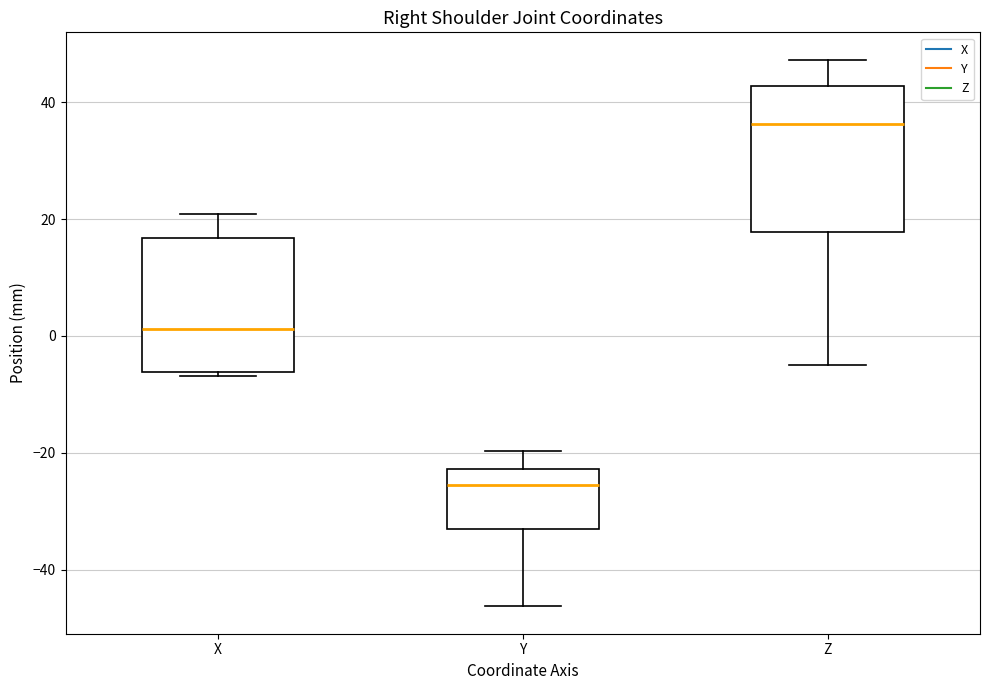

Reading left to right, transcribe this box plot: for each box, give where its median line is, the range the box spans, and where its two whiskers end, as read against the y-axis. The values are not printed on the chart, so give them approximately, as read against the axis.

X: median 2, box -6 to 16, whiskers -6 (just below the box's lower edge) to 20
Y: median -26, box -32 to -22, whiskers -46 to -20
Z: median 36, box 18 to 42, whiskers -4 to 48